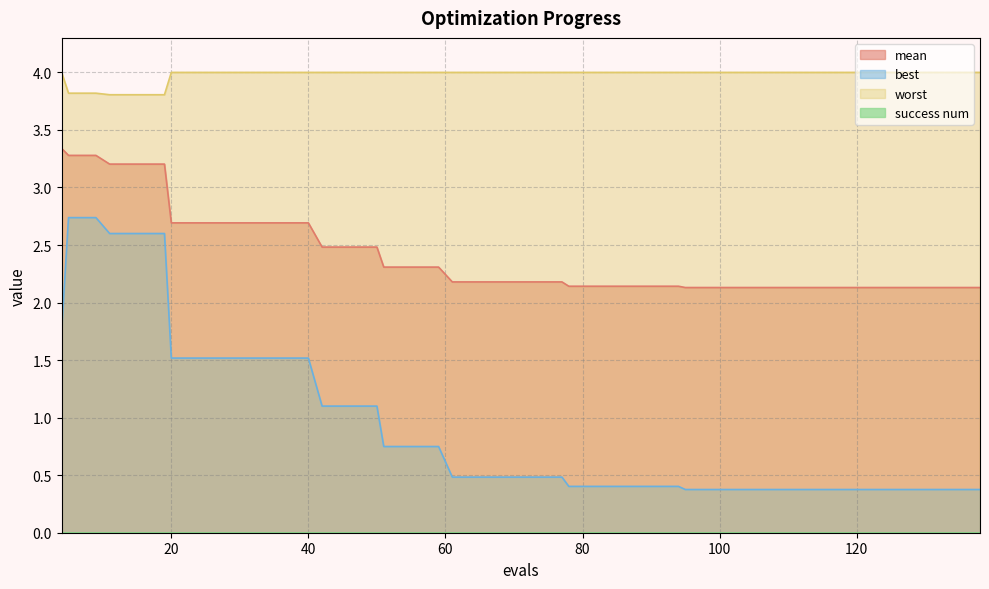

Does the chart display data point markers on the line(s)?

No